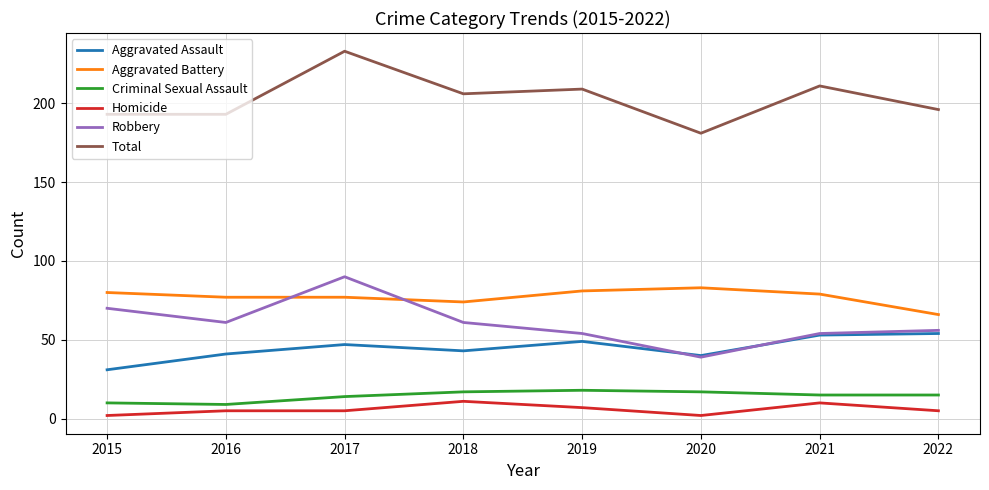

Does the chart have visible grid lines?

Yes